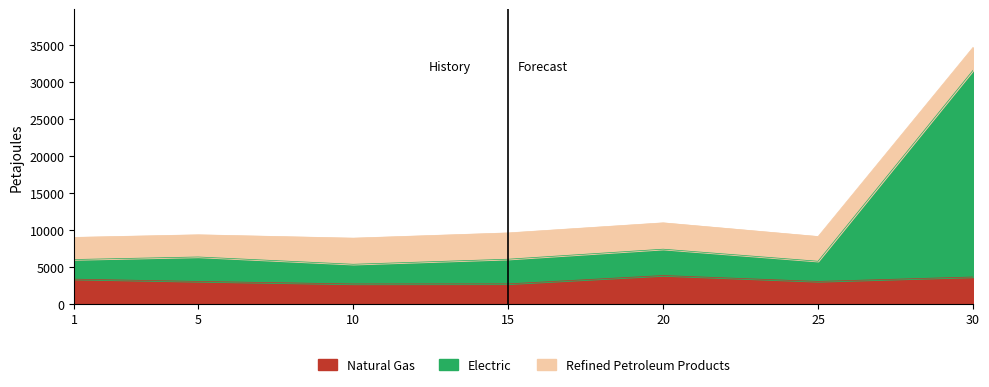

What is the average value of the Natural Gas series?

3148